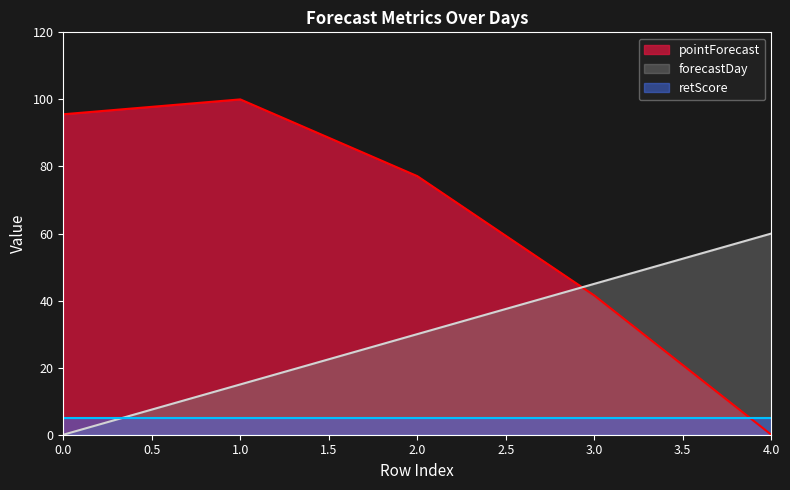

Which series ends up on top after the final intersection of forecastDay and pointForecast?

forecastDay